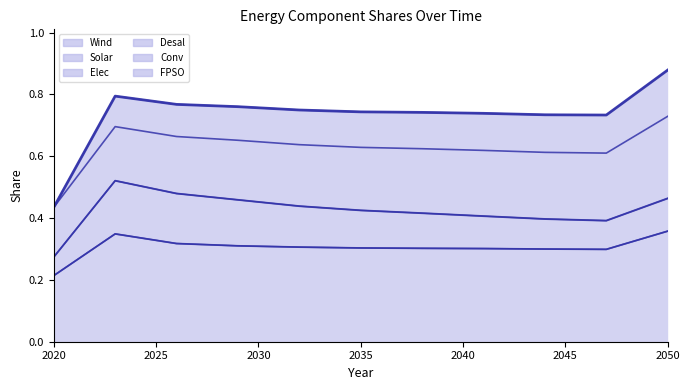

The Solar series shows 0.0 at 2020. True or false?

True